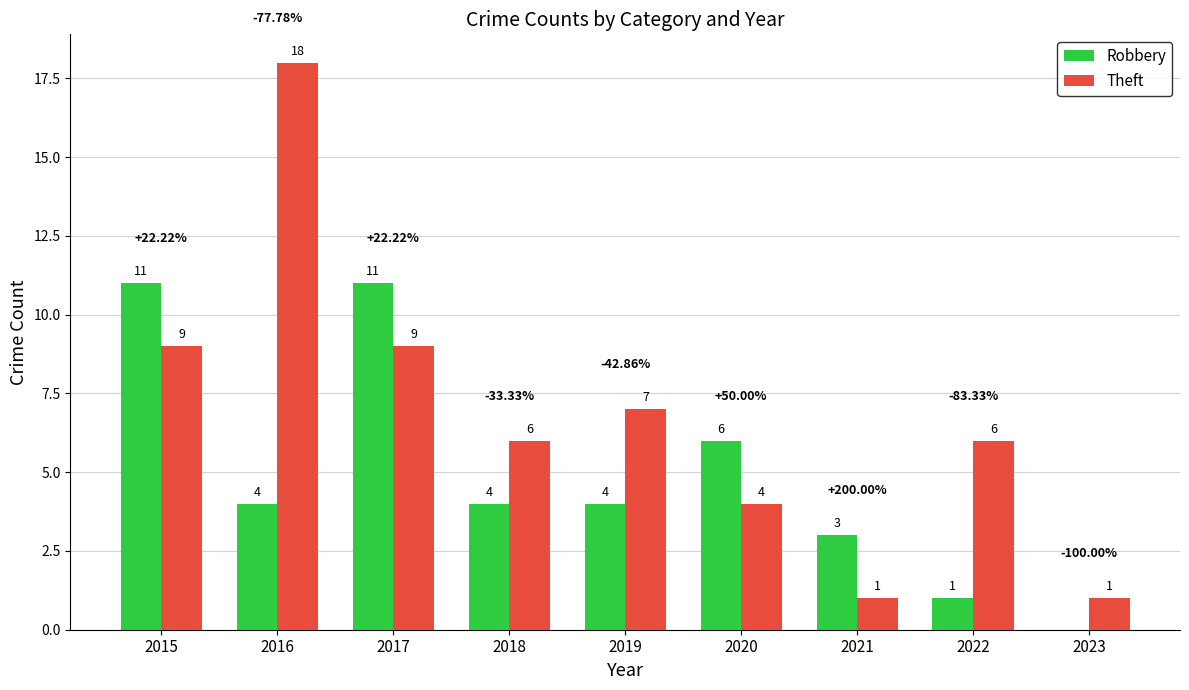

How many distinct data groups are displayed?

2